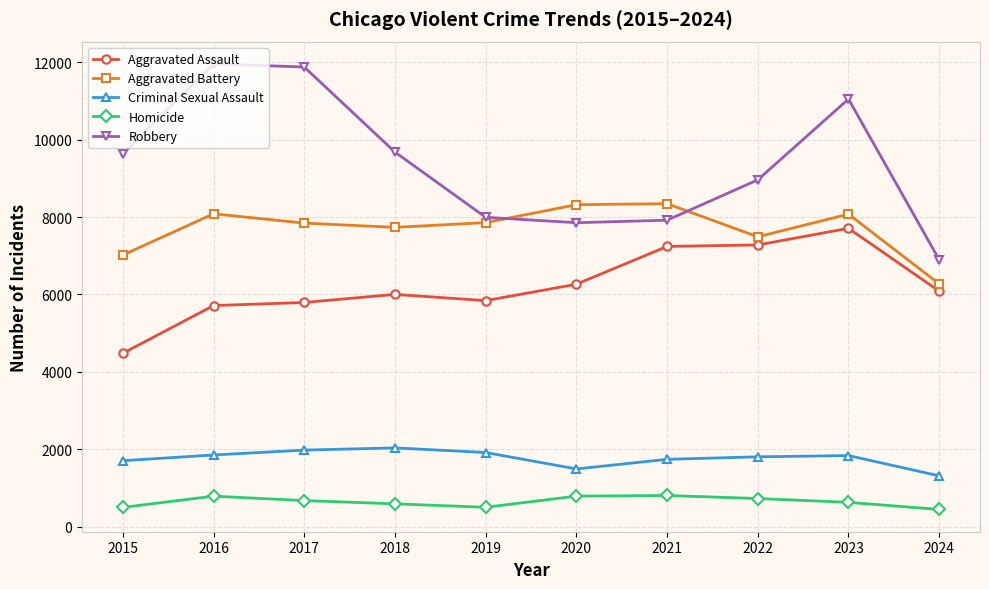

What is the value of the Criminal Sexual Assault point at the 4th from the left?

2034